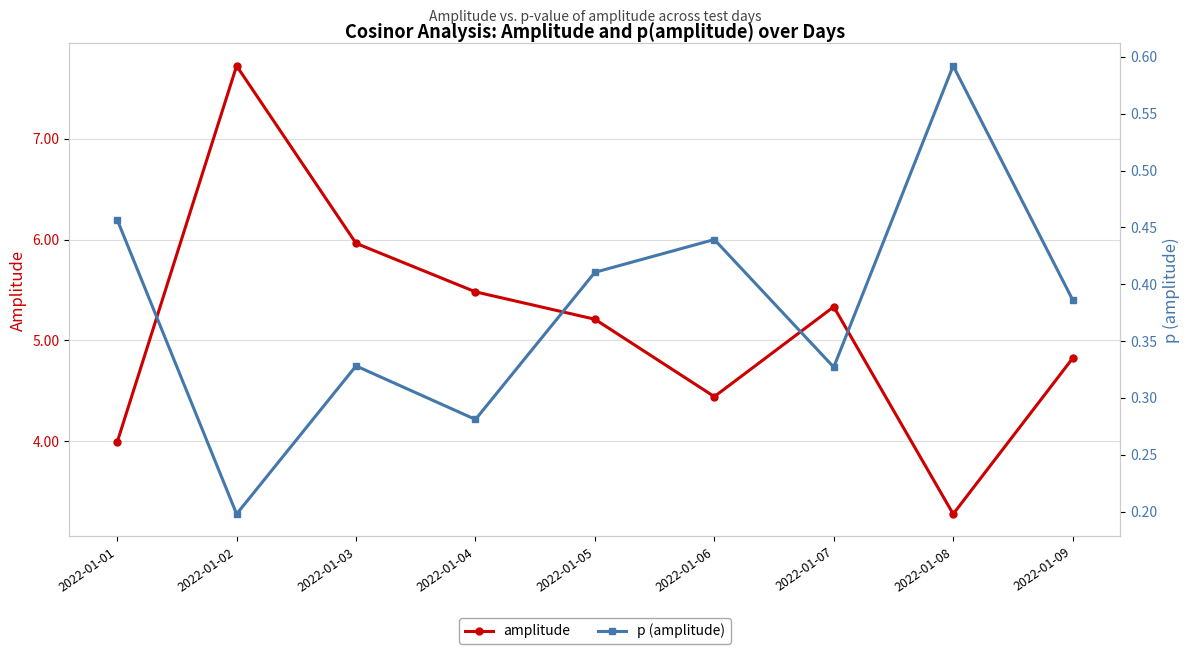

The value of p (amplitude) at 2022-01-09 is 0.4. True or false?

True